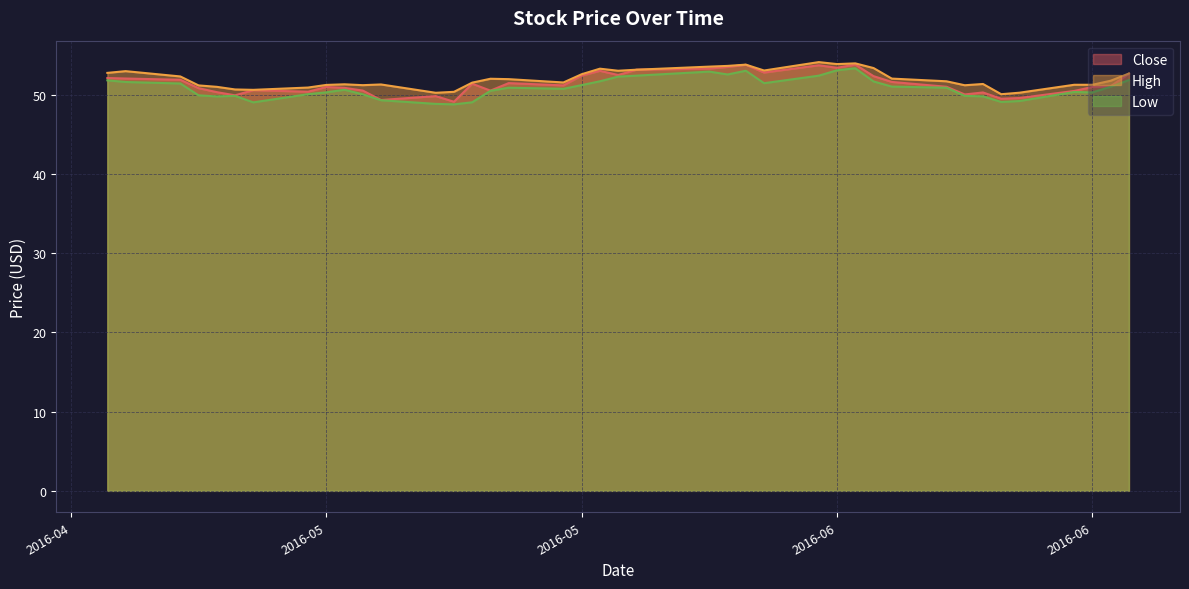

True or false: Low has a value of 51.7 at 2016-05-25.

True